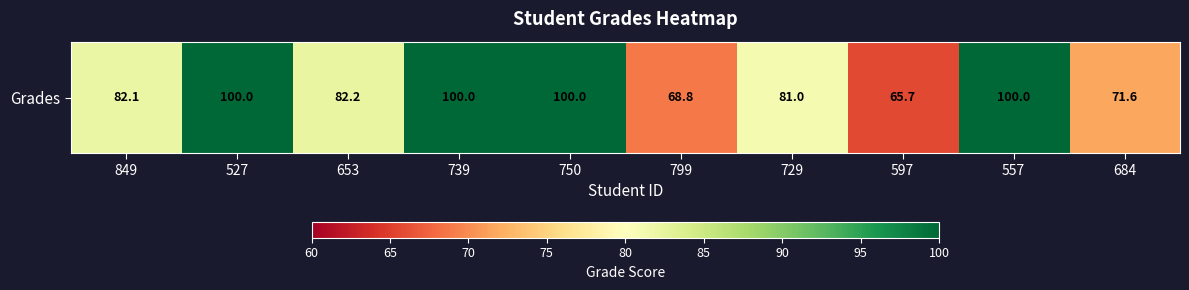

What is the change in value from 739 to 799?

-31.2